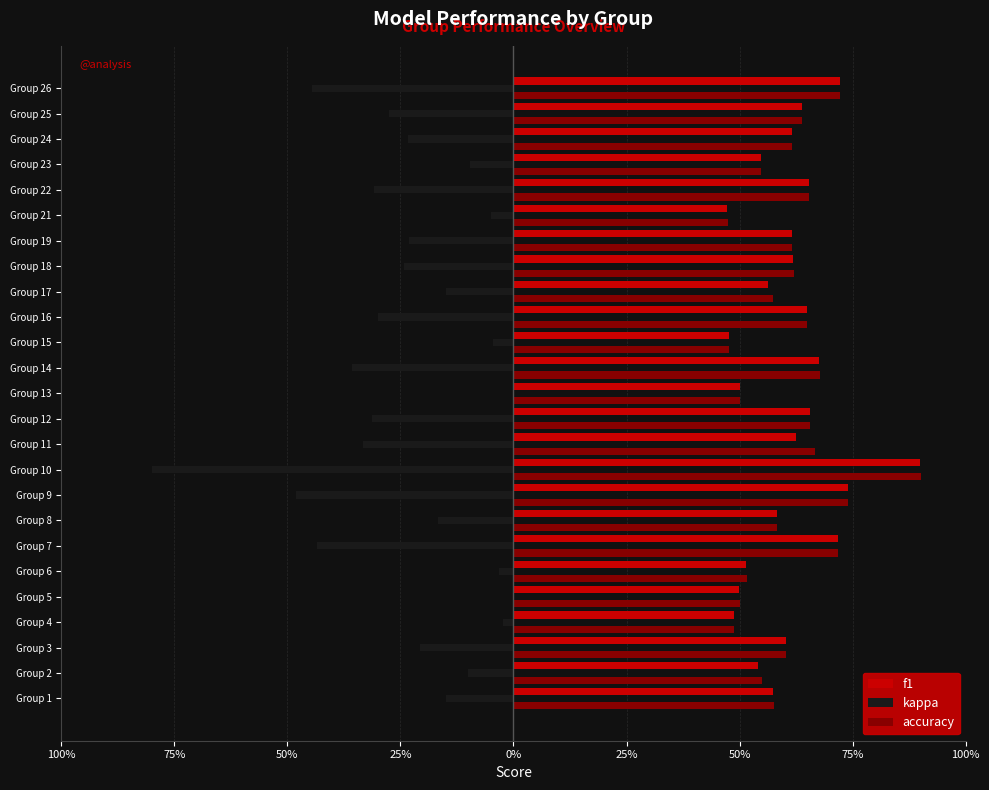

What are all the series names shown in the legend?

f1, kappa, accuracy